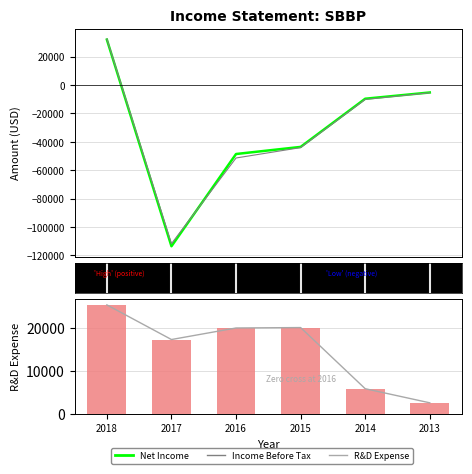

At how many categories does at least one series exceed -168?

6